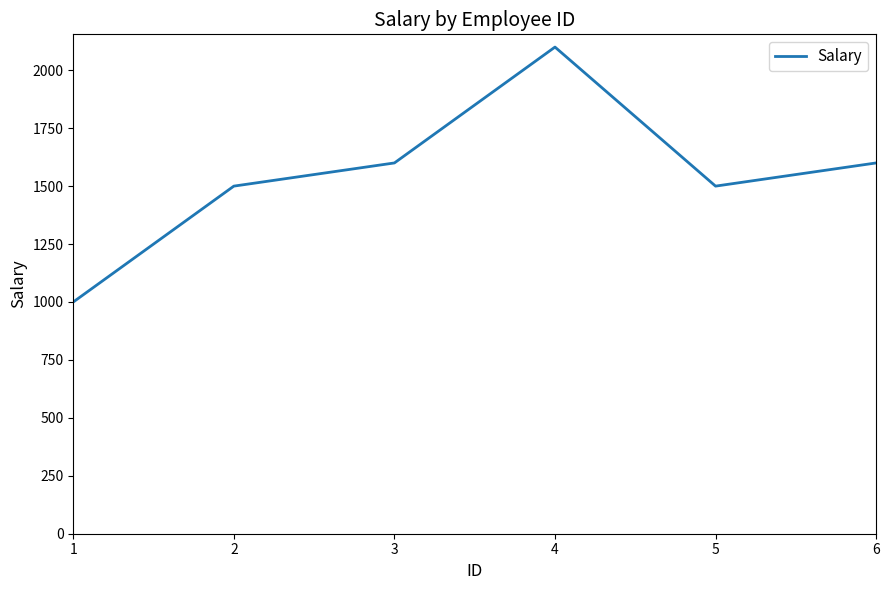

Approximately how many times larger is the value at 6 compared to 1?

1.6